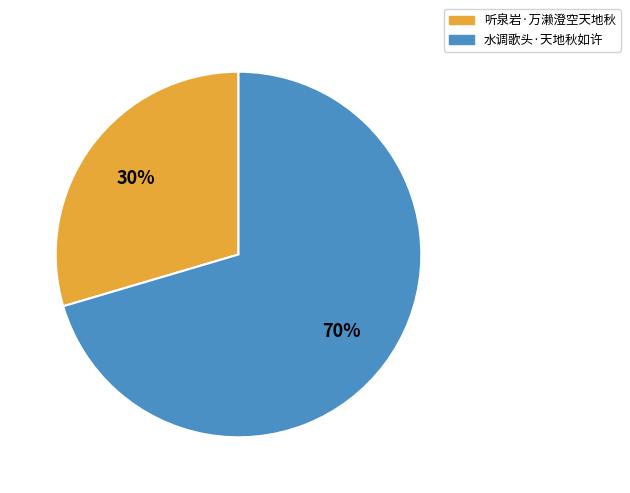

What percentage is the 水调歌头·天地秋如许 slice, to the nearest percent?

70%